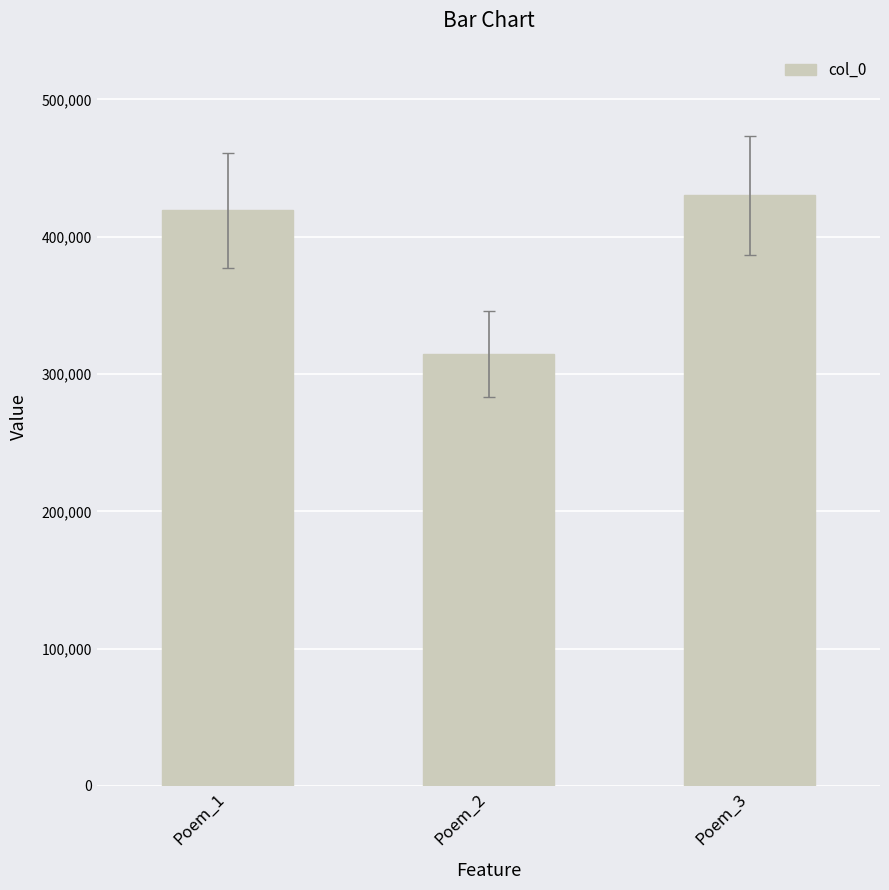

What is the difference between the values at Poem_2 and Poem_3?

115299